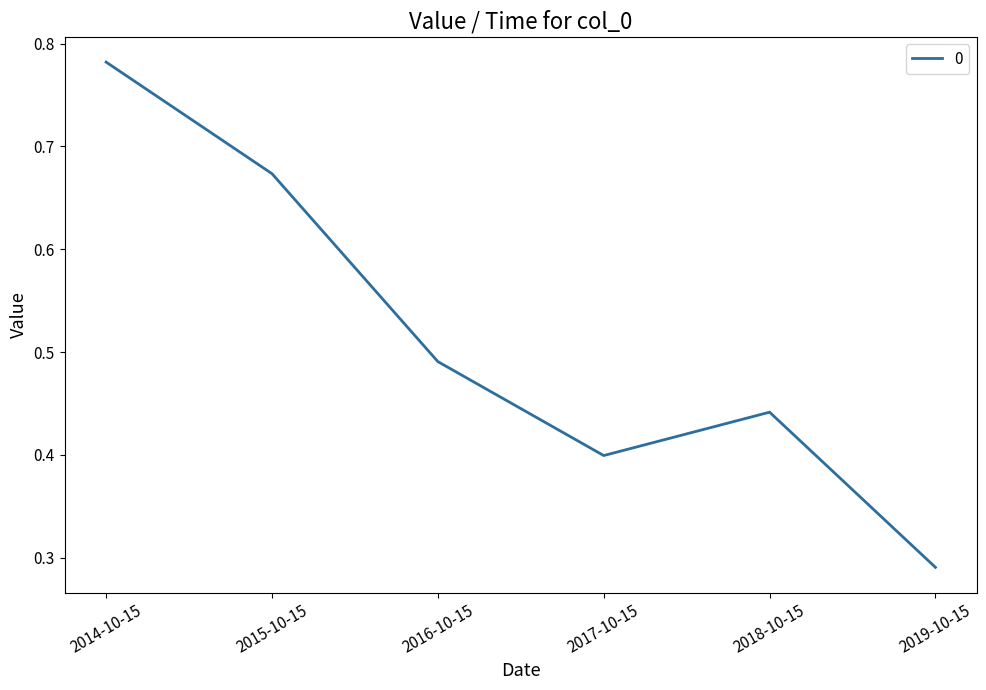

Between 2018-10-15 and 2017-10-15, which is larger?

2018-10-15